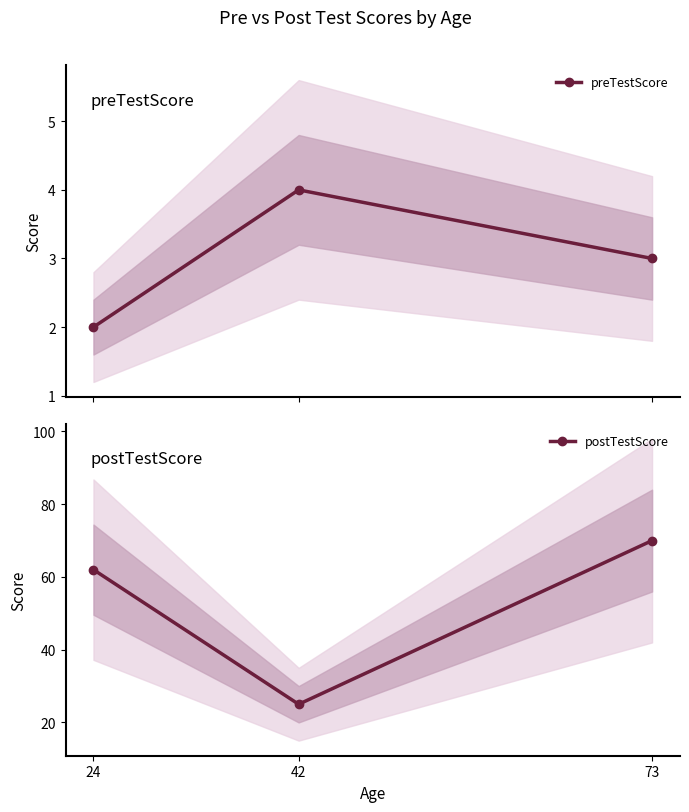

Does the chart display data point markers on the line(s)?

Yes